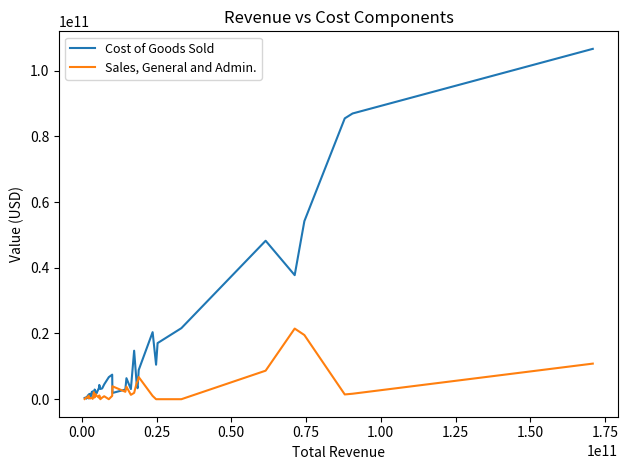

What is the greatest value displayed?

106606000000